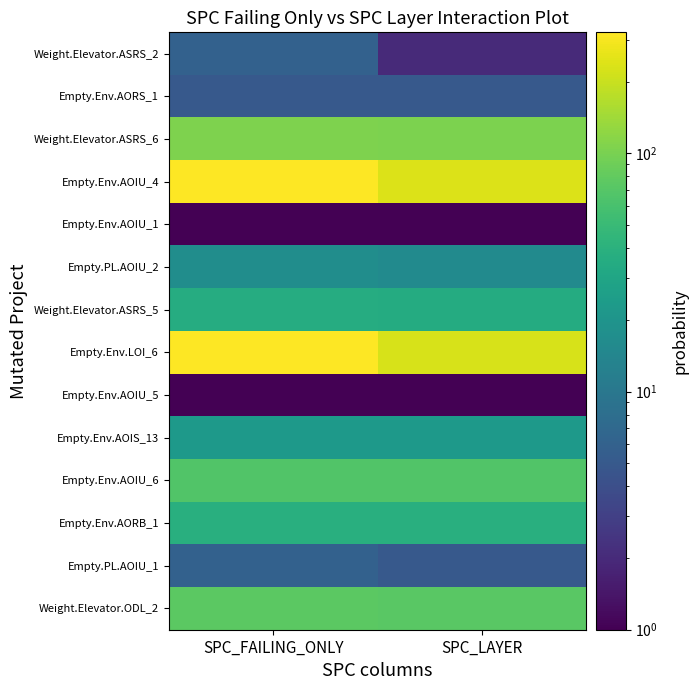

At which category is the sum across all series the highest?

SPC_FAILING_ONLY